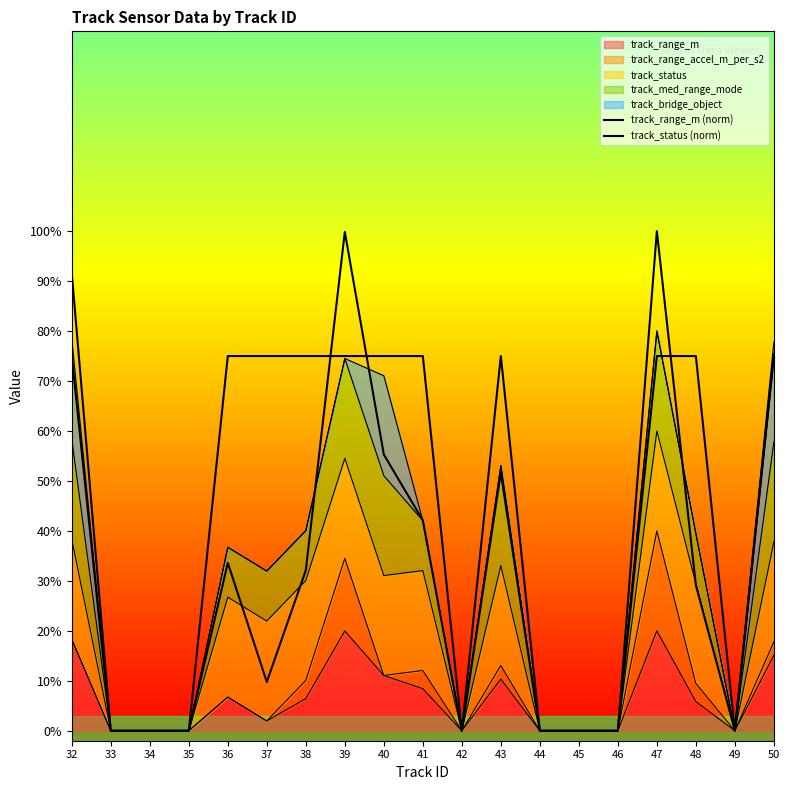

Which series has the largest total across all categories?

track_status (norm)